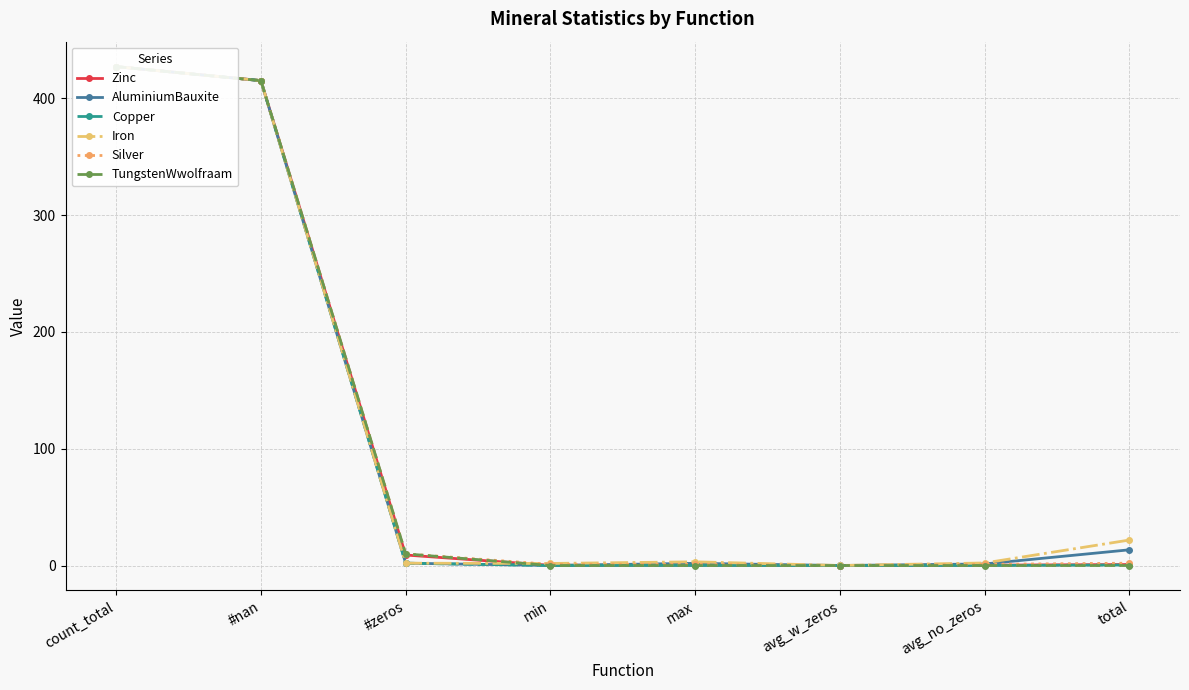

What is the label of the 1st point from the right?

total